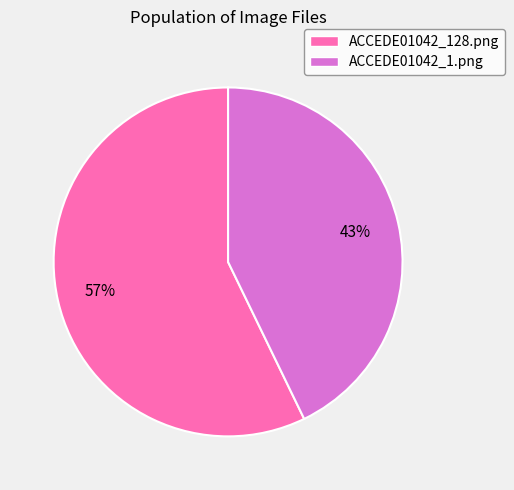

To the nearest percent, what is the average slice percentage?

50%